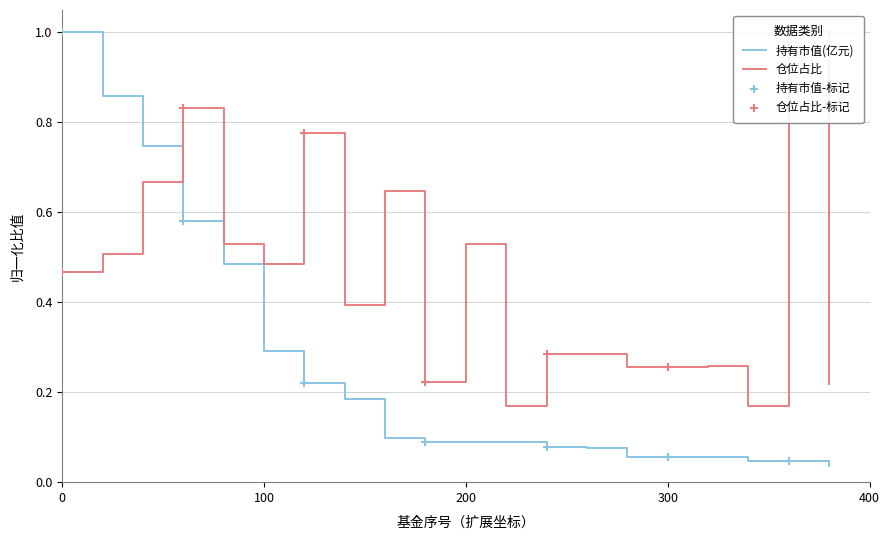

Which series contains the lowest Y value?

持有市值(亿元)